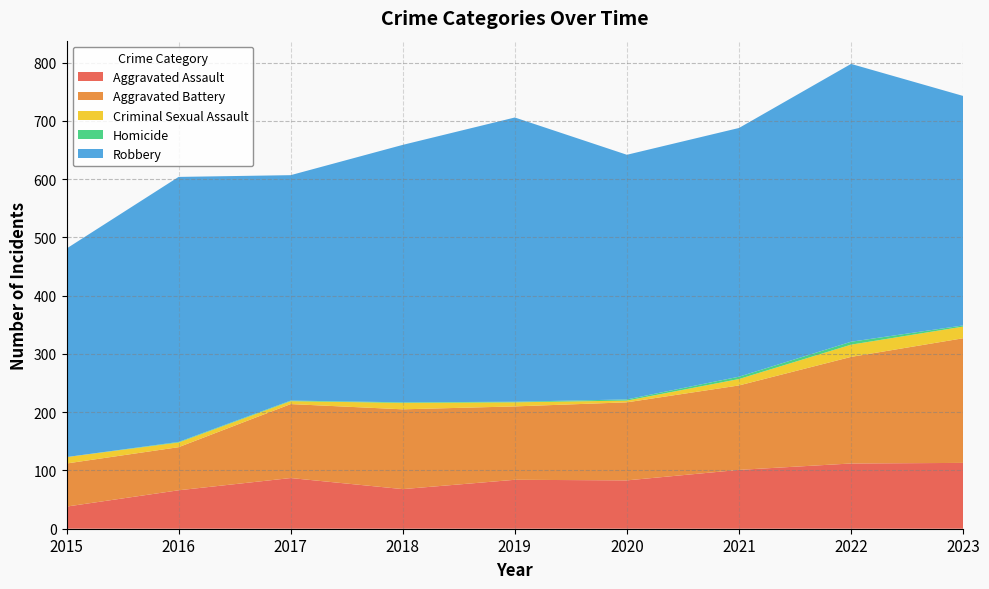

Reading left to right, extract all data points from this chart.

Aggravated Assault: 38	66	87	68	84	83	101	112	113
Aggravated Battery: 74	74	127	137	126	134	145	183	214
Criminal Sexual Assault: 11	8	5	11	7	3	11	21	20
Homicide: 0	1	1	1	1	2	4	5	2
Robbery: 358	455	387	442	488	420	427	477	394